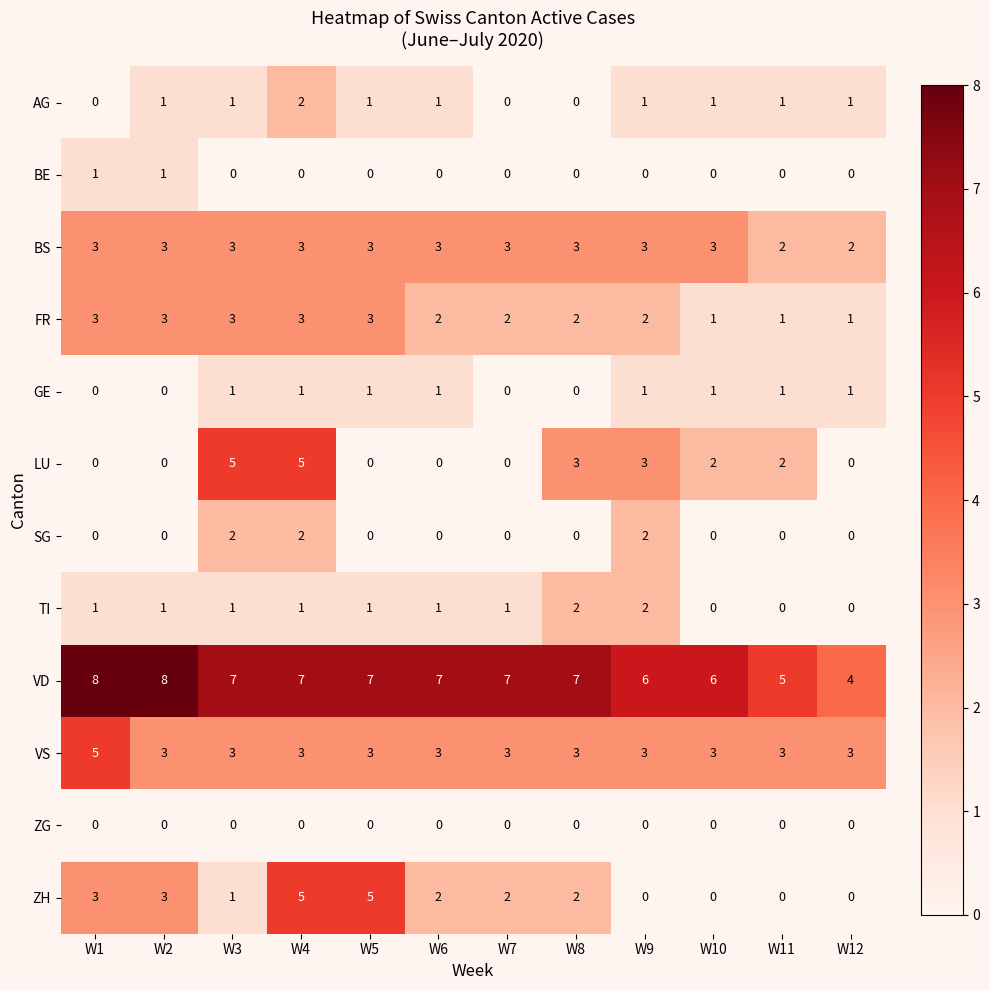

What is the sum of the VS values at W3 and W1?

8